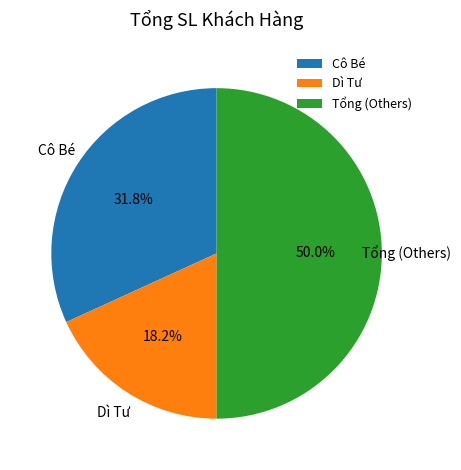

Between Dì Tư and Cô Bé, which is larger?

Cô Bé